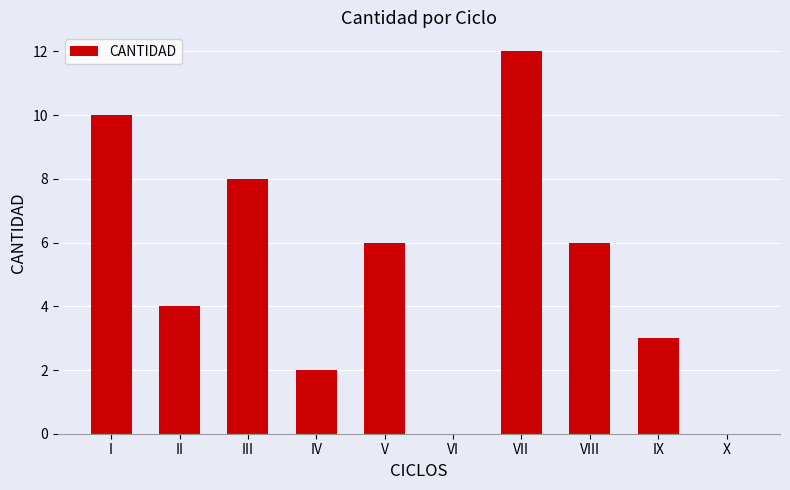

Between VIII and VI, which is larger?

VIII